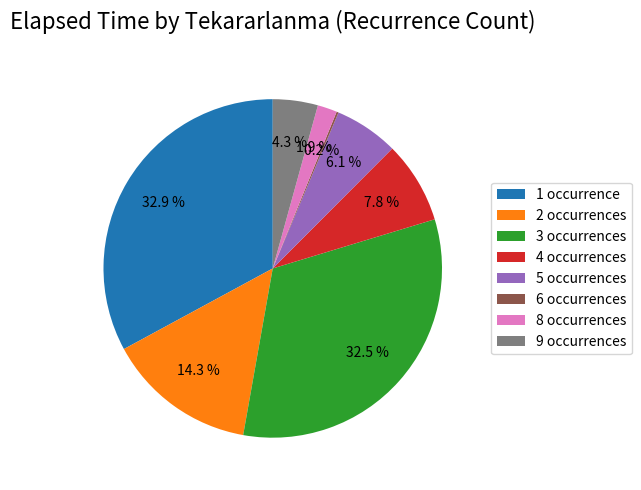

Combined, what portion of the pie is 8 occurrences and 2 occurrences?

16.2%